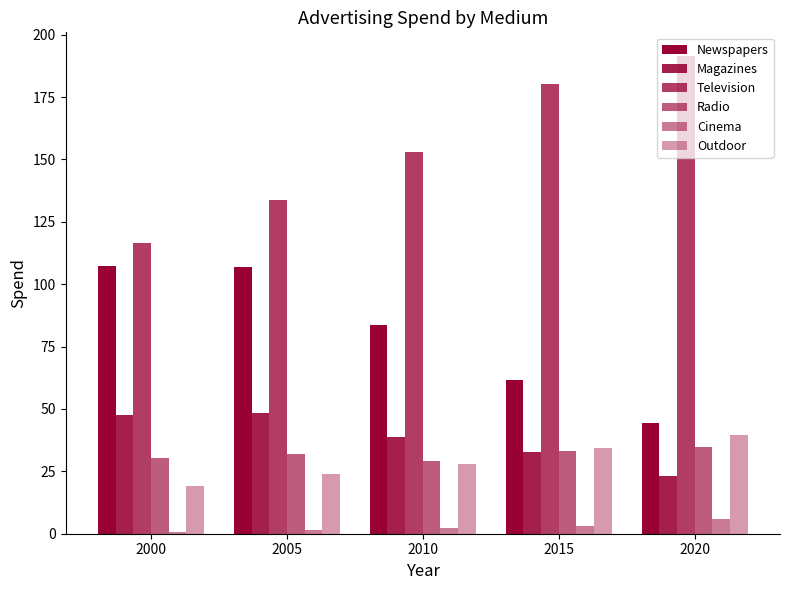

At which label is Magazines closest to 35?

2015